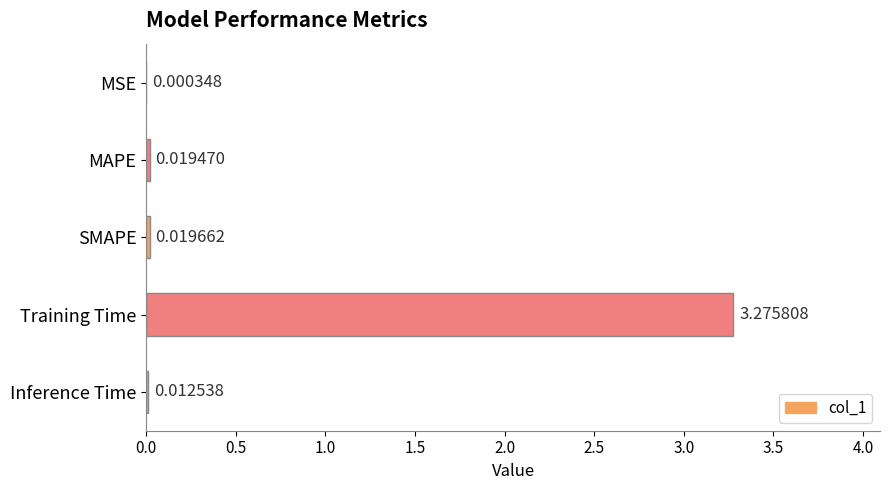

At which category does the chart reach its peak across all series?

Training Time